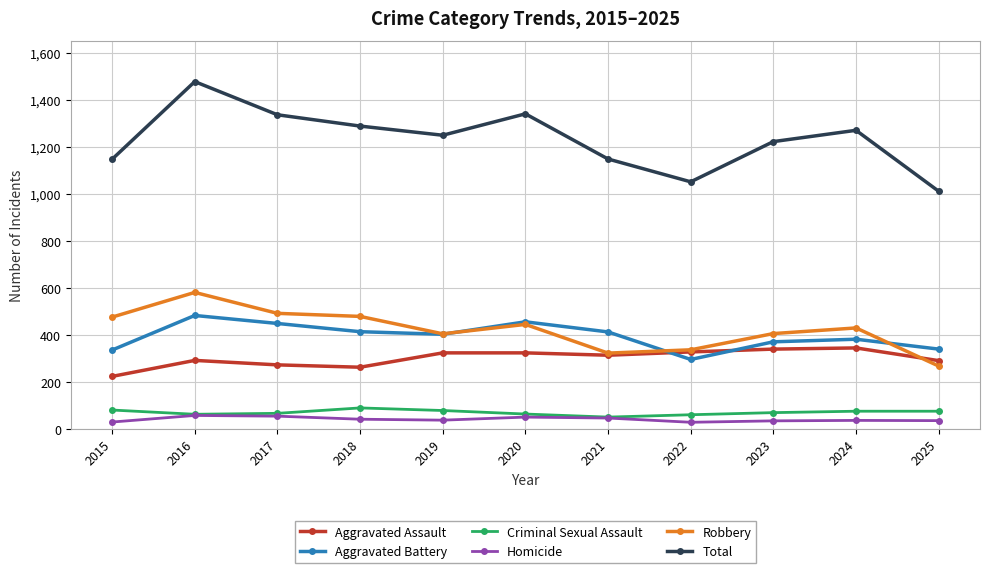

How many lines are shown in the chart?

6